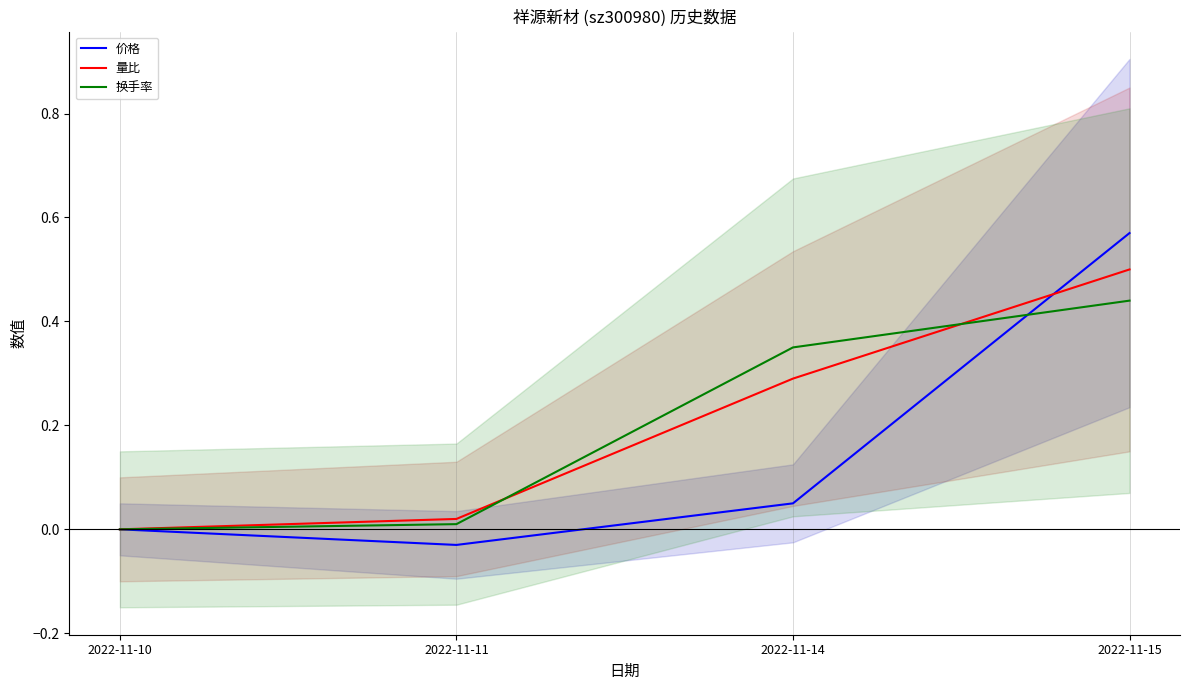

What is the sum of all 量比 values?

0.8